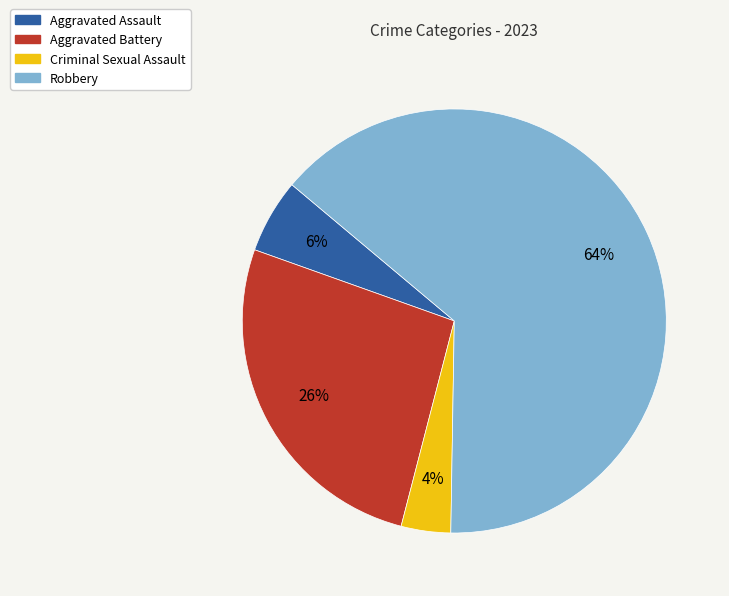

What percentage is the Aggravated Assault slice, to the nearest percent?

6%